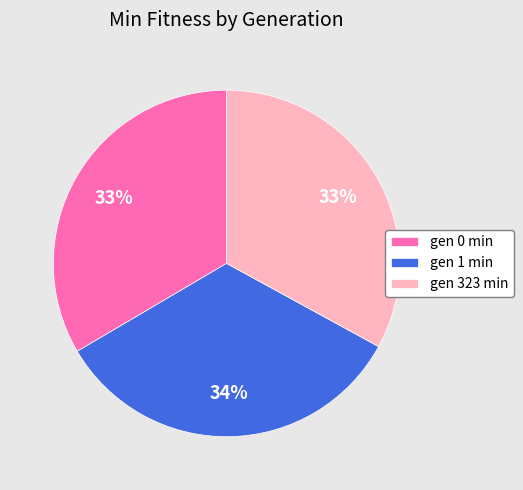

True or false: gen 0 min accounts for 39% of the total.

False